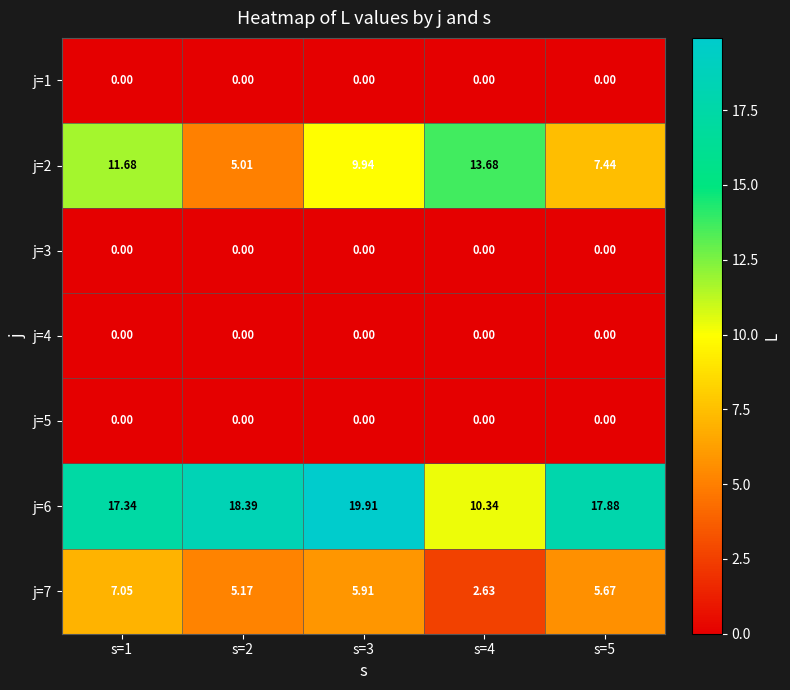

At how many categories does at least one series exceed 1?

5